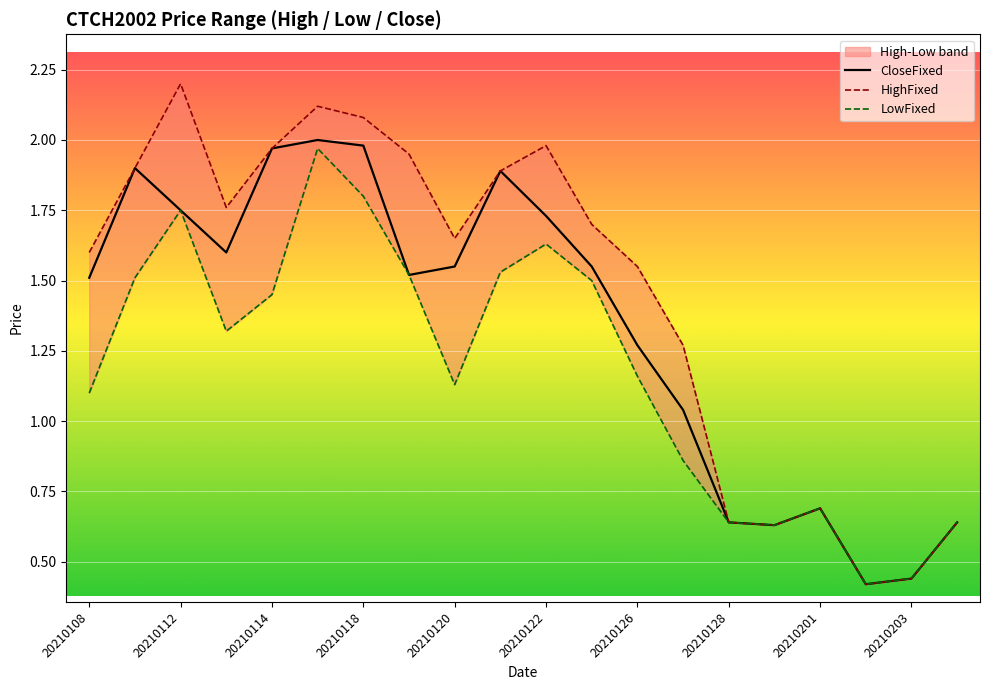

Where is LowFixed nearest to the value 1?

20210108